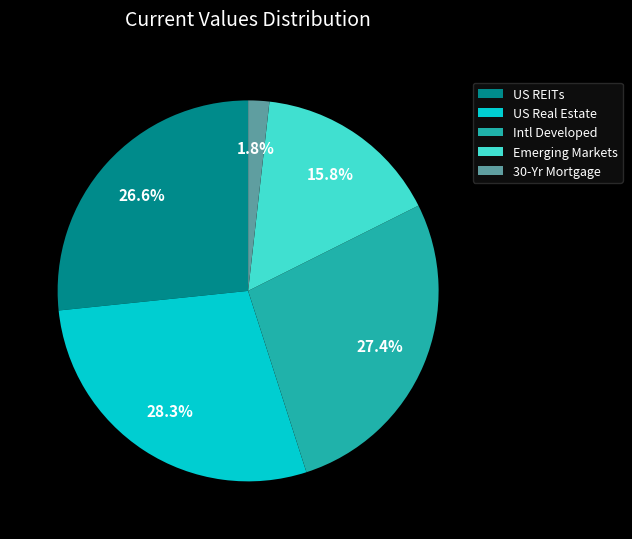

Which has a higher value, Intl Developed or US Real Estate?

US Real Estate